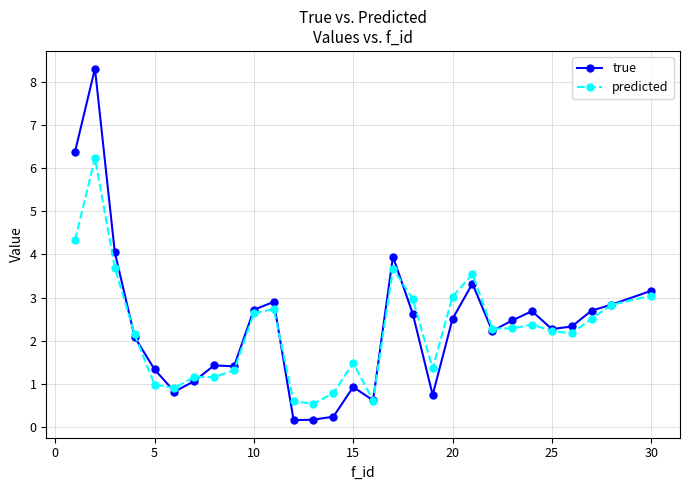

What is the value of the true point at the 16th from the left?

0.6